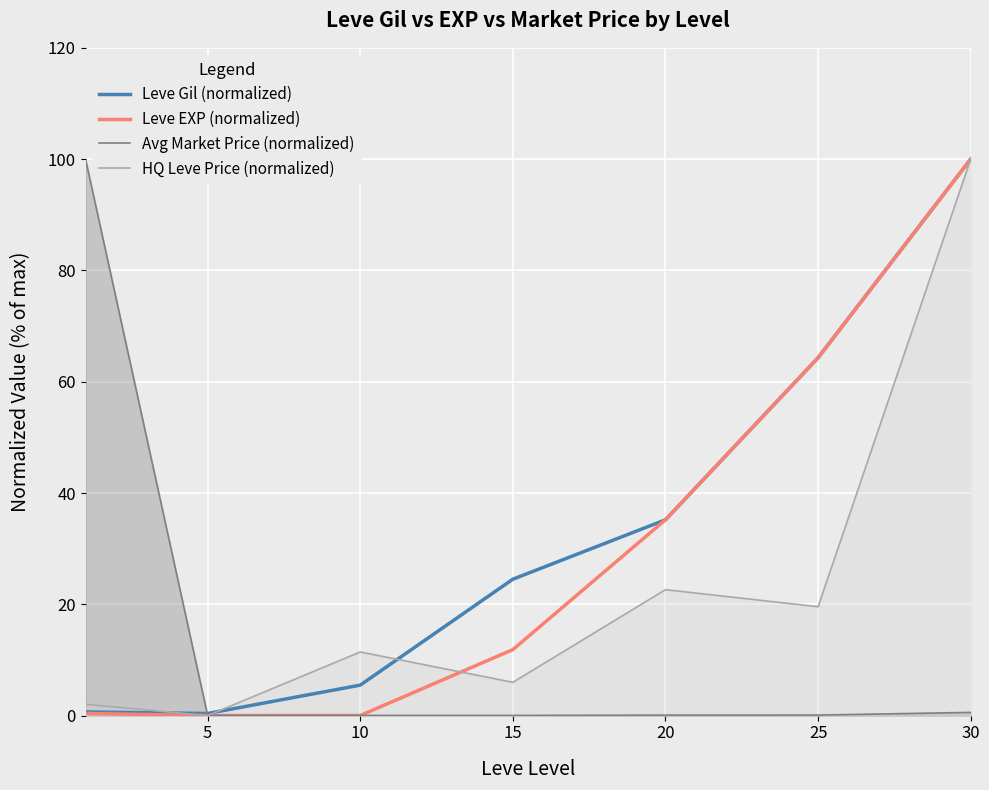

How many interior local valleys does the Leve EXP (normalized) series have?

1